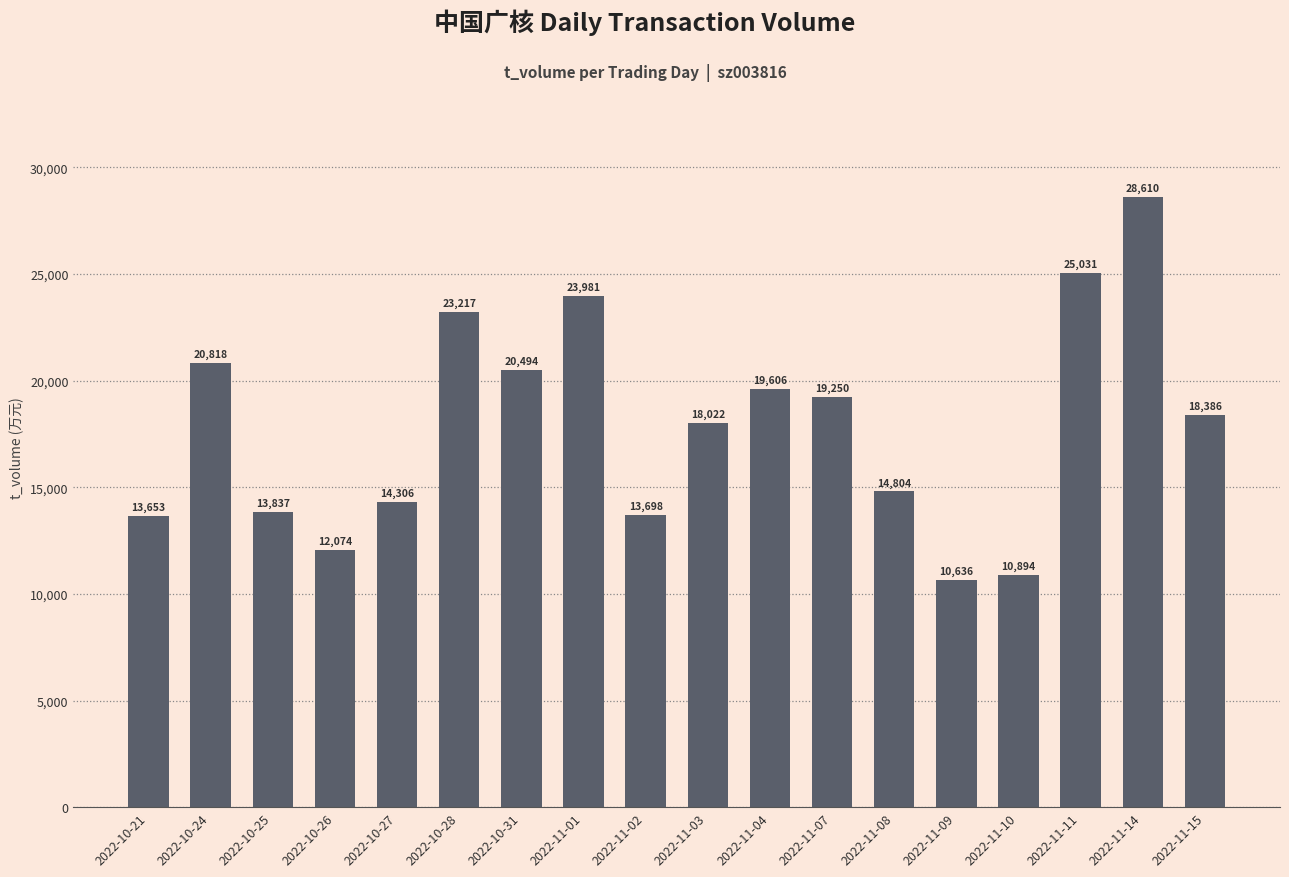

List the labels in order of value, largest first.

2022-11-14, 2022-11-11, 2022-11-01, 2022-10-28, 2022-10-24, 2022-10-31, 2022-11-04, 2022-11-07, 2022-11-15, 2022-11-03, 2022-11-08, 2022-10-27, 2022-10-25, 2022-11-02, 2022-10-21, 2022-10-26, 2022-11-10, 2022-11-09